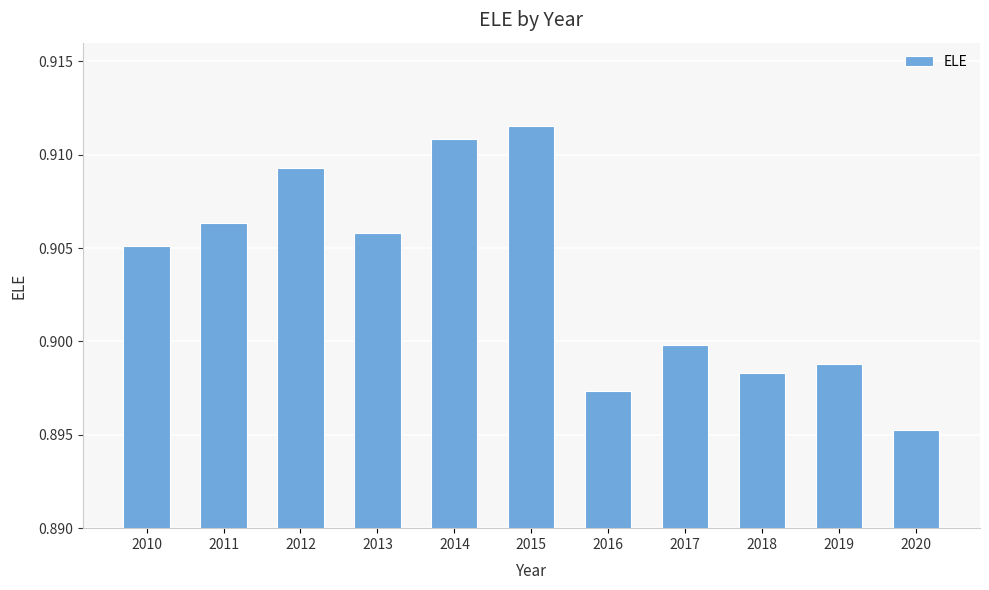

At which label is the value closest to 0?

2020